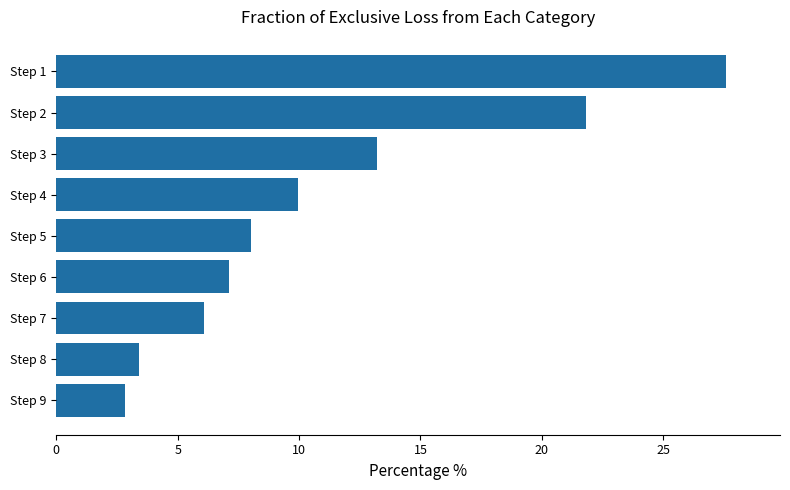

Which label corresponds to the largest value in the chart?

Step 1